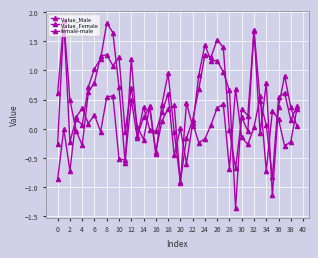

How many categories are shown in the chart?

40